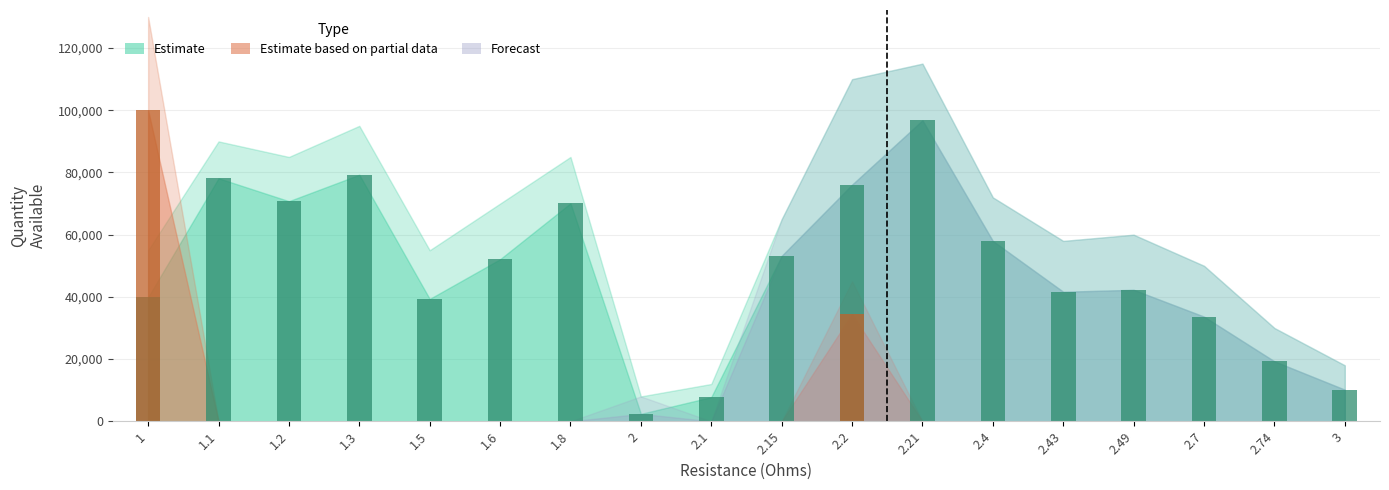

How many data points in Estimate are above 52120?

8